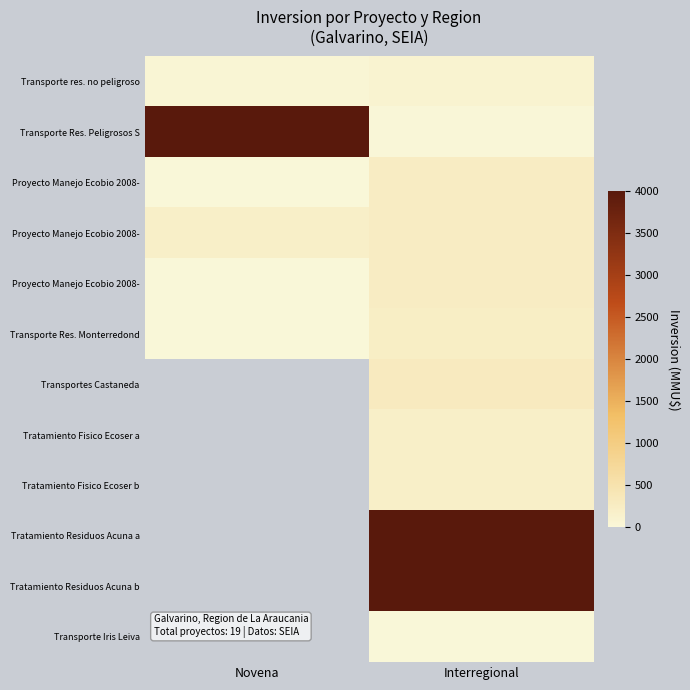

Which category has the highest value across all series?

Novena